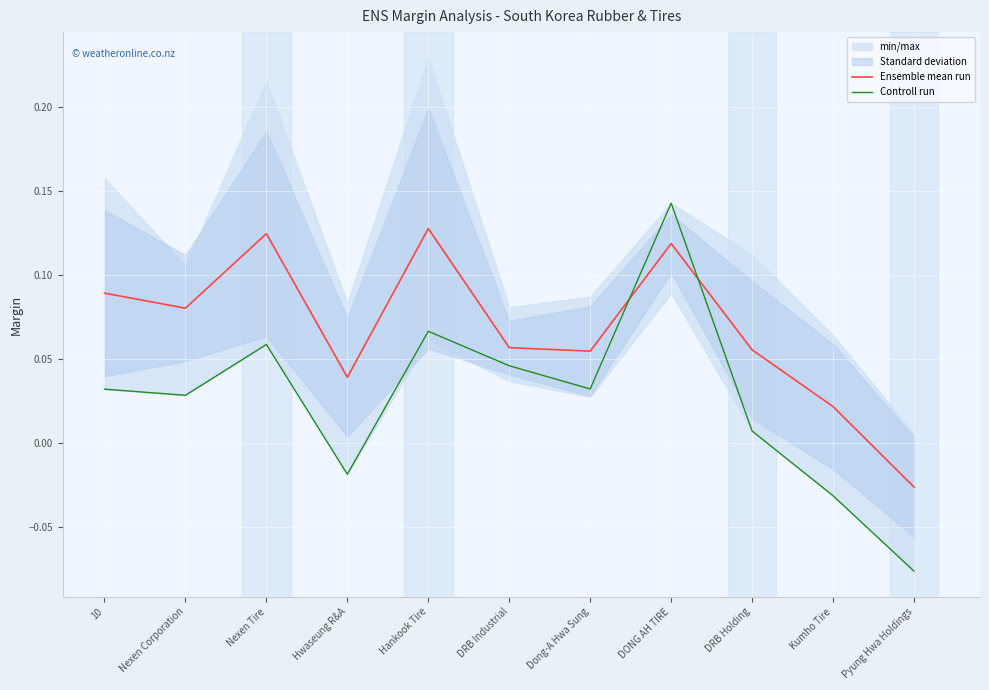

Reading right to left, transcribe all the data shown in this chart.

Ensemble mean run: -0.0	0.0	0.1	0.1	0.1	0.1	0.1	0.0	0.1	0.1	0.1
Controll run: -0.1	-0.0	0.0	0.1	0.0	0.0	0.1	-0.0	0.1	0.0	0.0